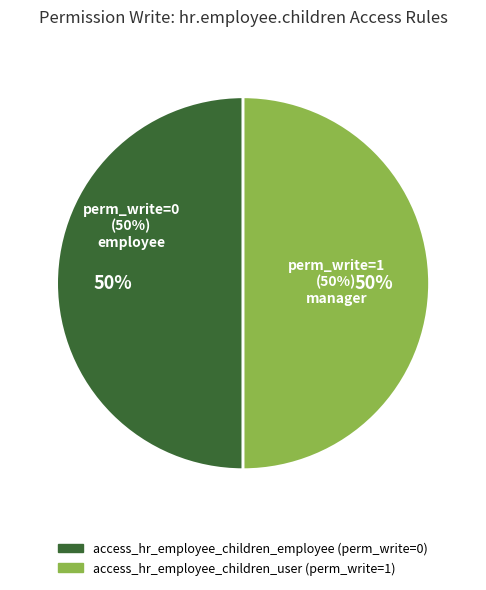

Between access_hr_employee_children_employee and access_hr_employee_children_user, which is larger?

access_hr_employee_children_user